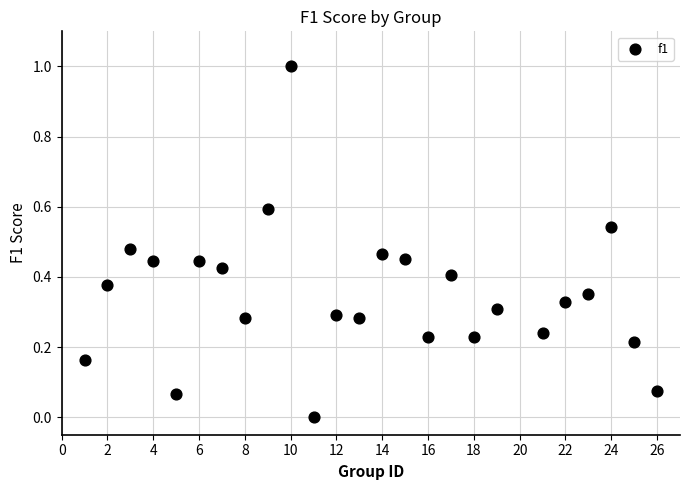

What is the range of Y values (max minus min)?

1.0